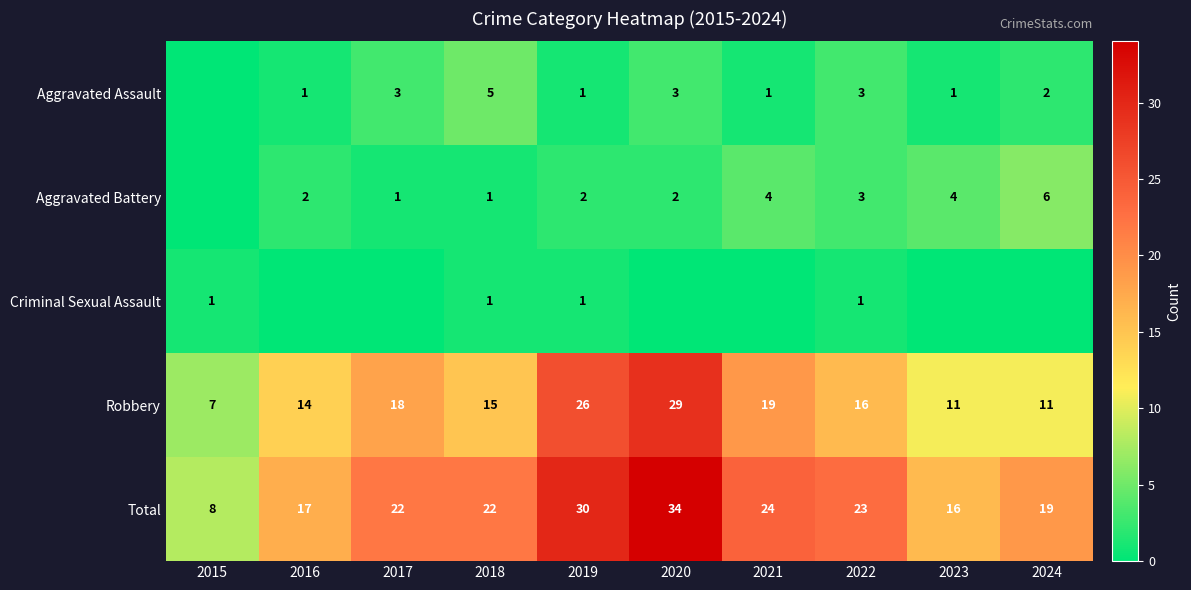

Which series changed the most between 2019 and 2022?

Robbery